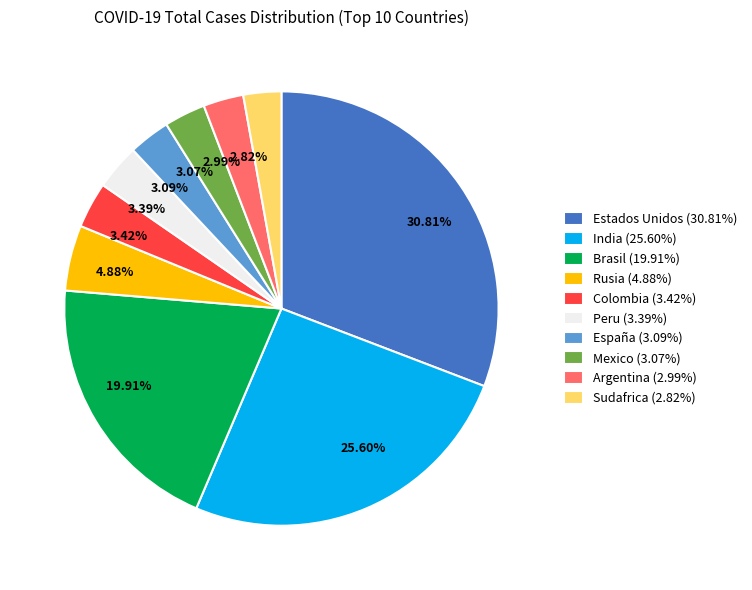

The Argentina slice represents 3% of the pie. True or false?

True